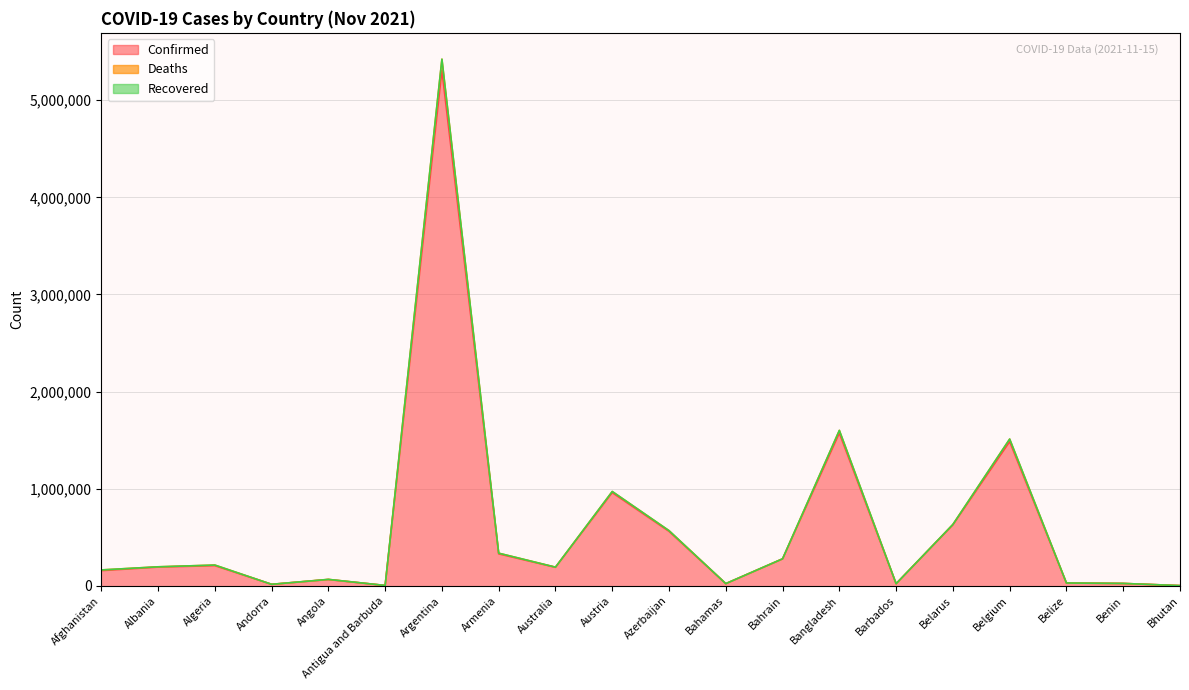

True or false: Confirmed and Deaths intersect in this chart.

False